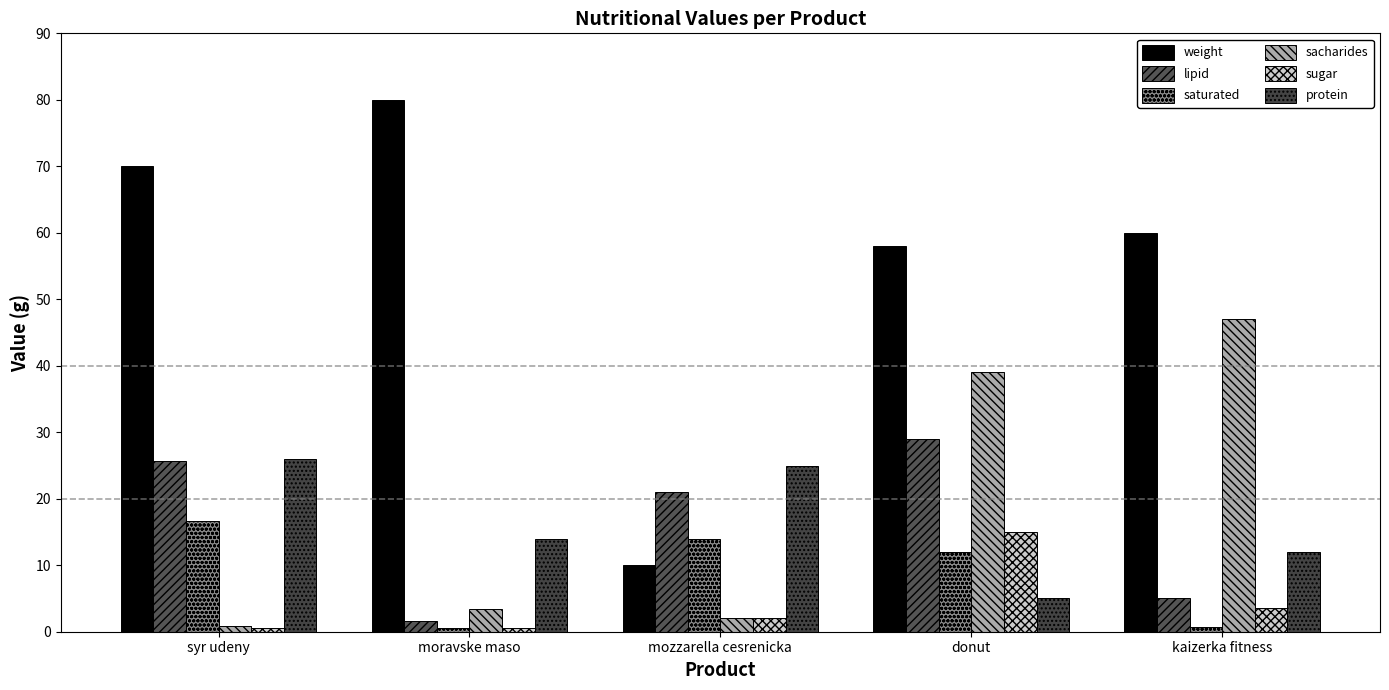

How many data points in lipid are less than 21?

2